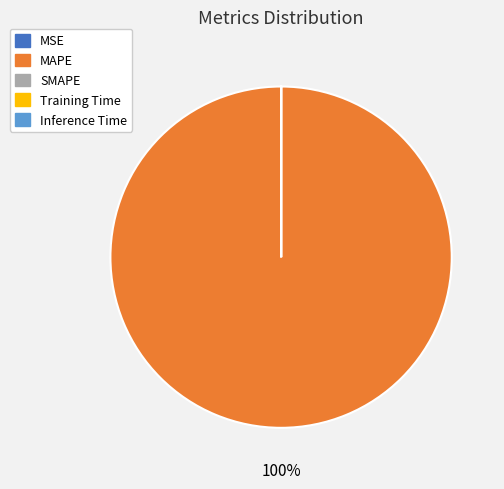

What is the largest slice in the pie chart?

MAPE